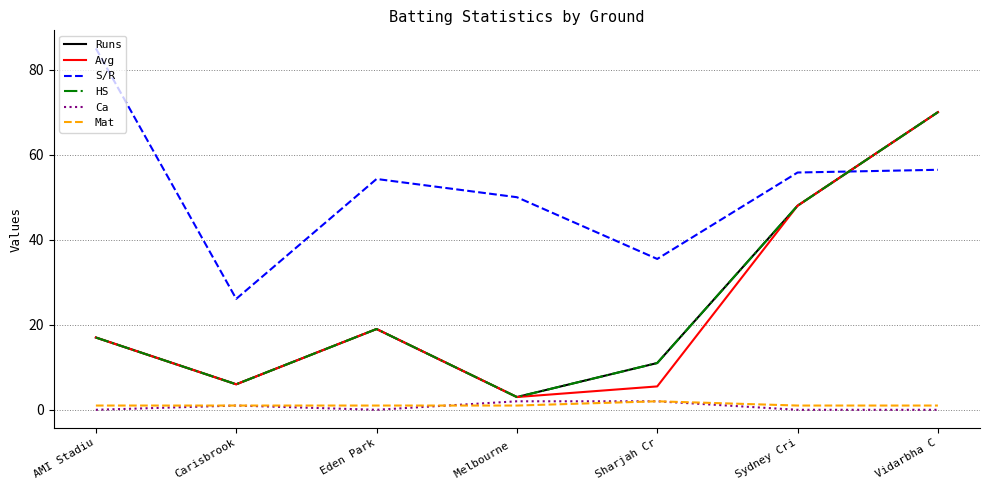

Is this an area chart (filled region under the line)?

No